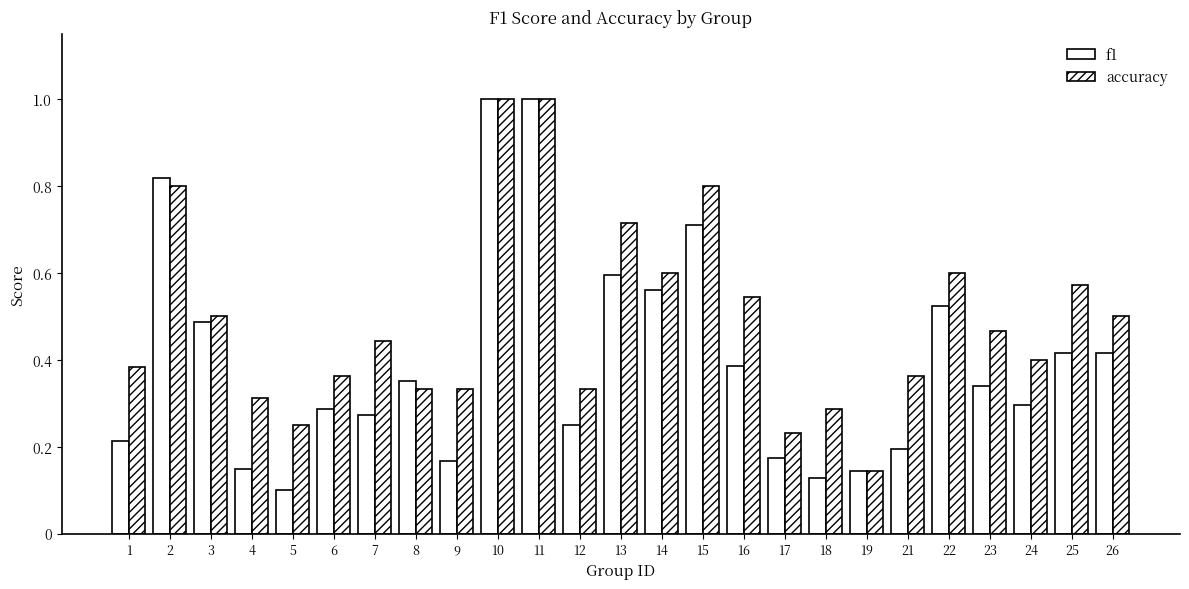

The value of accuracy at 3 is 0.3. True or false?

False